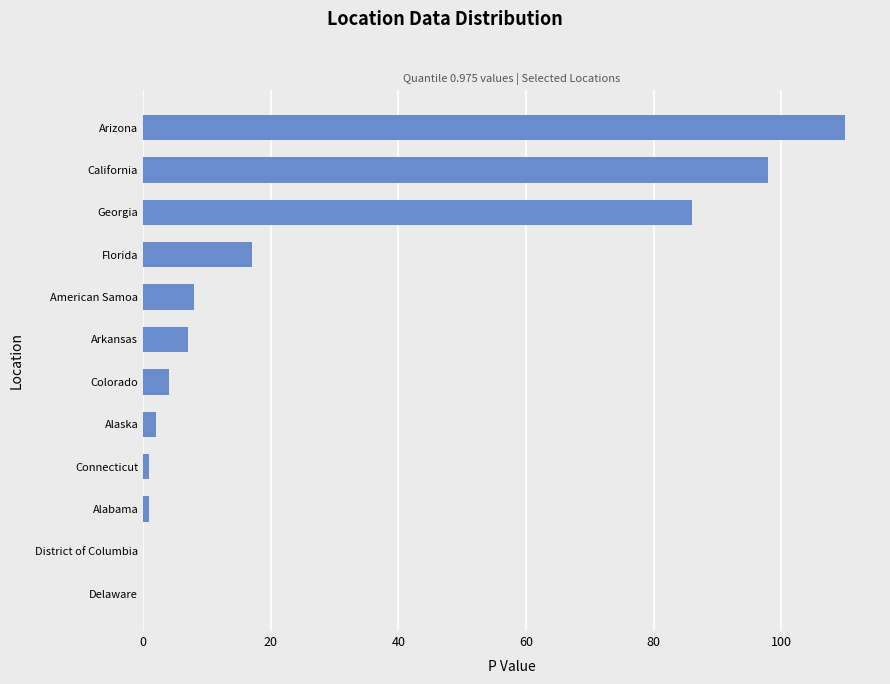

What is the sum of all values?

334